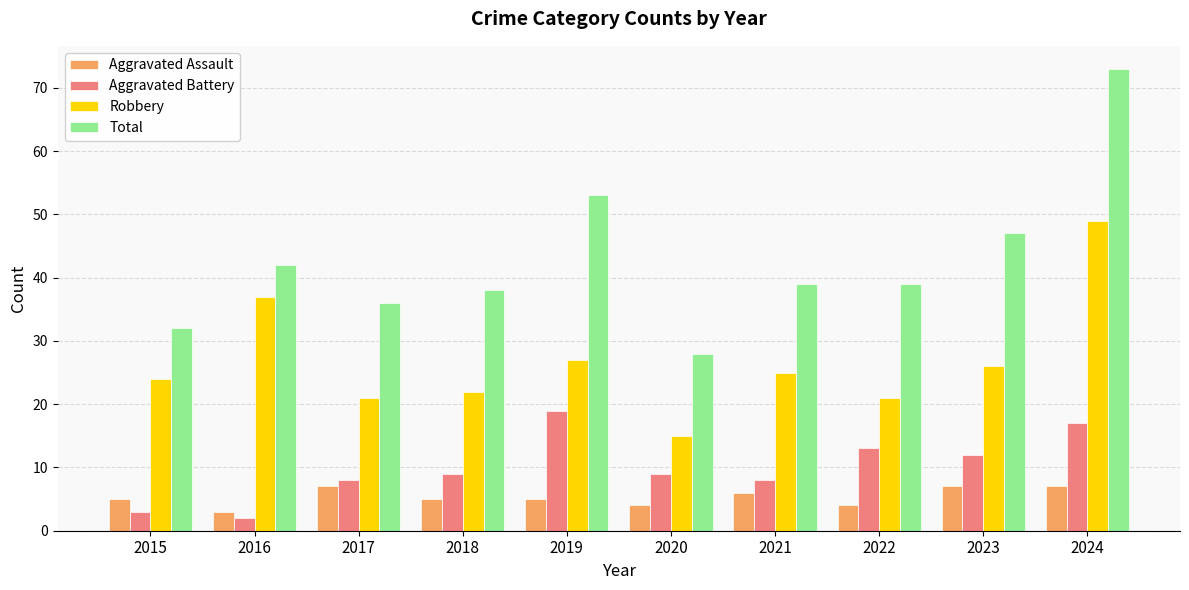

The Total series shows 47 at 2023. True or false?

True